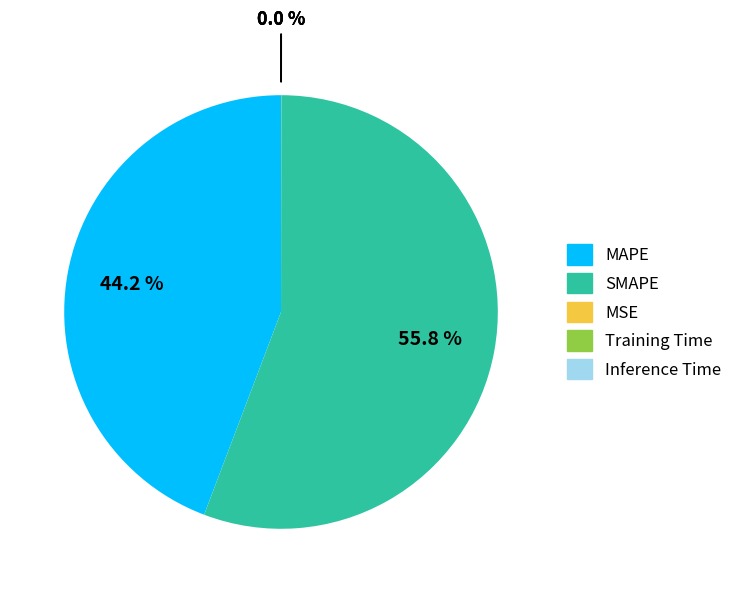

What percentage is the MAPE slice, to the nearest percent?

44%